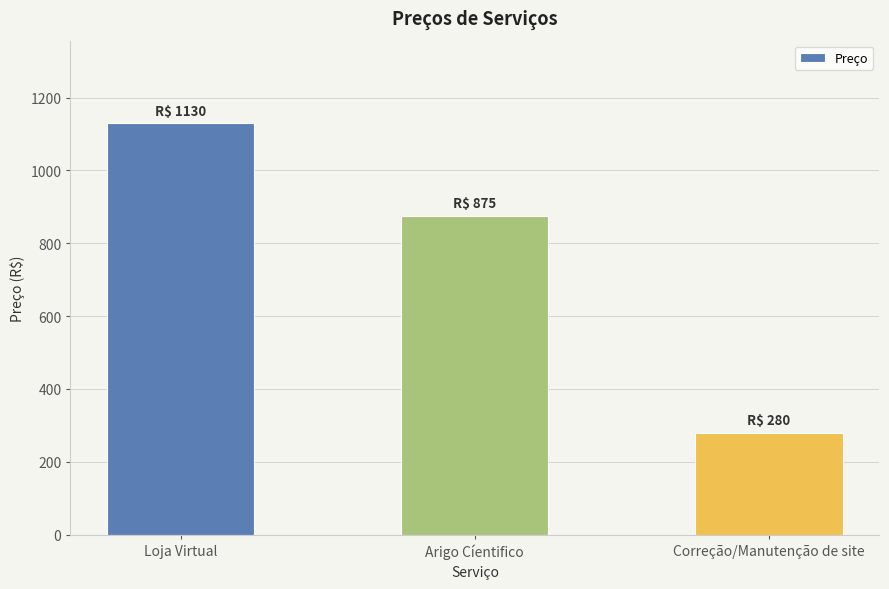

What is the label of the 1st bar from the right?

Correção/Manutenção de site